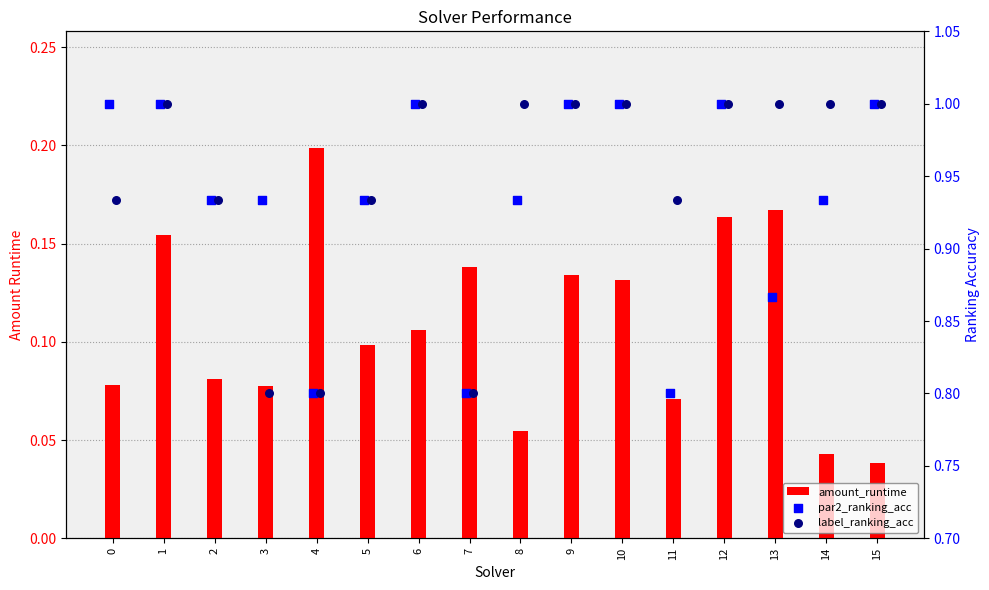

Which series reaches the maximum Y coordinate?

par2_ranking_acc